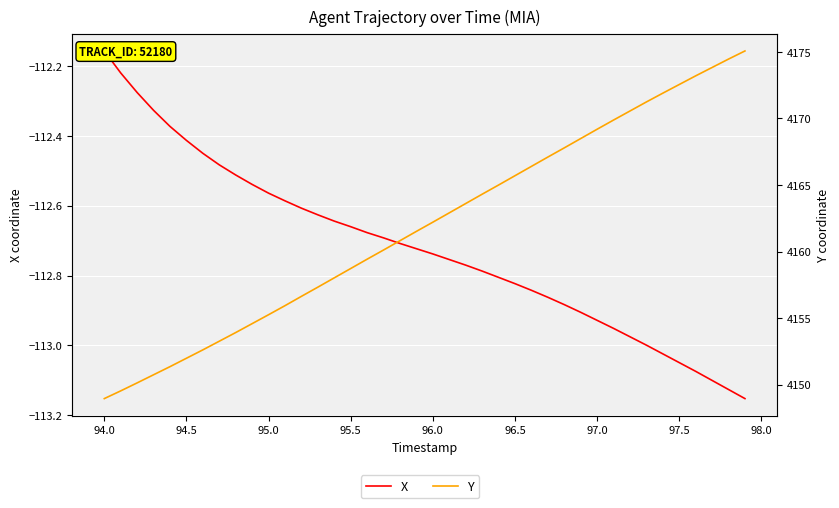

The value of Y at 19 is 1574.0. True or false?

False